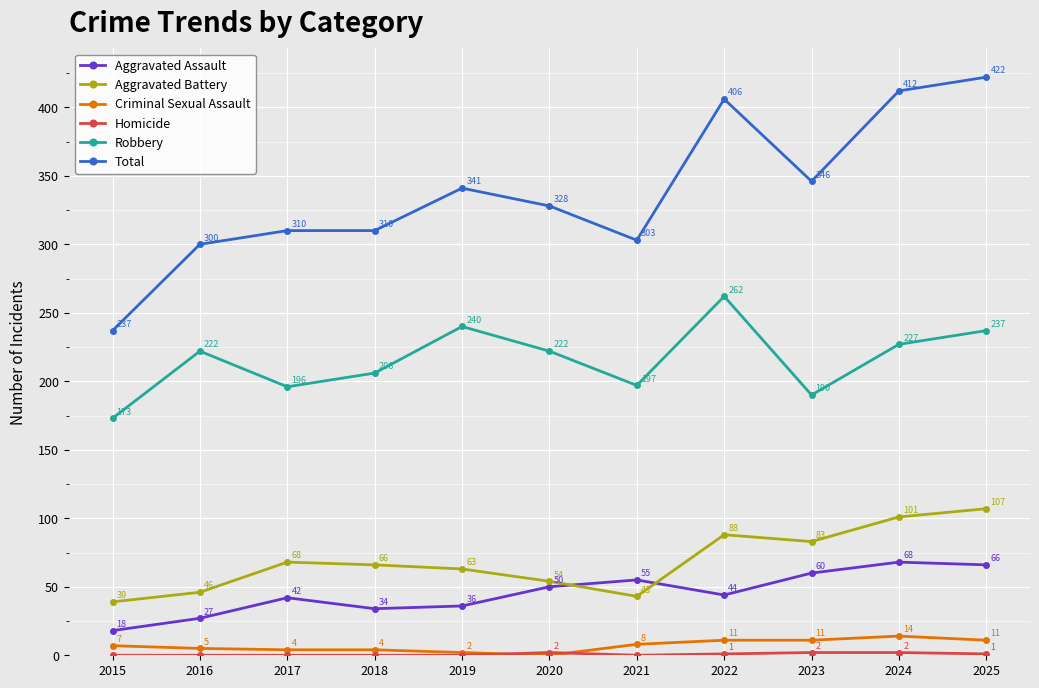

How many categories are shown in the chart?

11